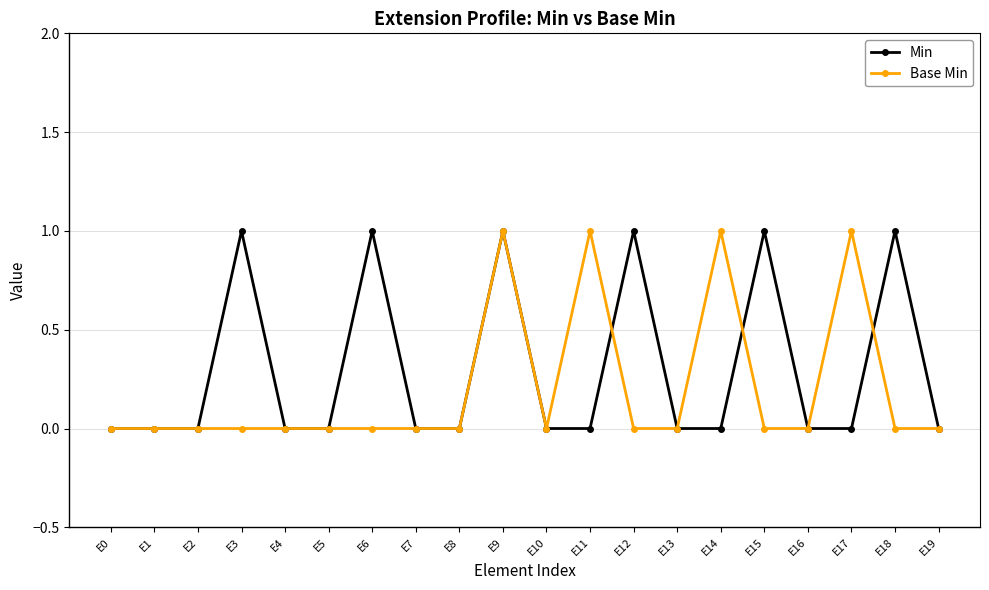

What is the value of the Min point at the 4th from the left?

1